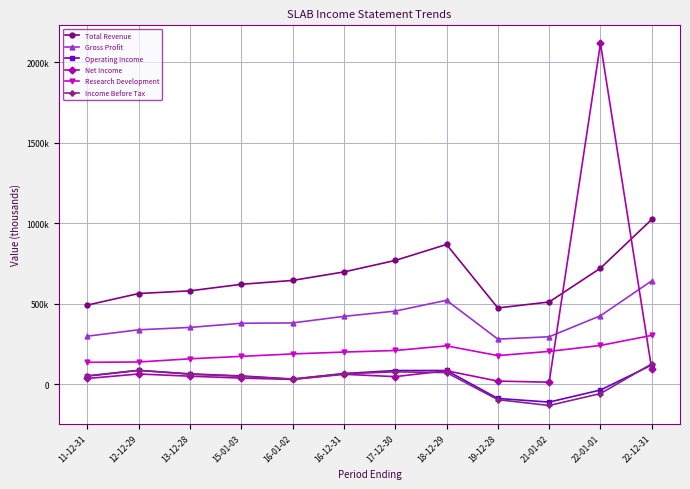

How many data points in Total Revenue are less than 644800?

6